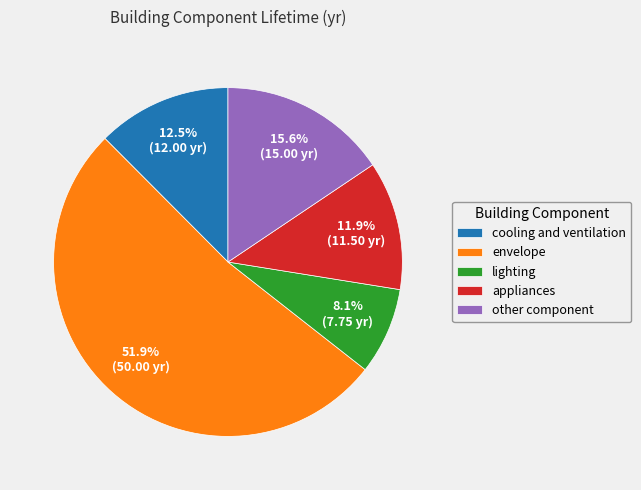

To the nearest percent, what portion does appliances represent?

12%